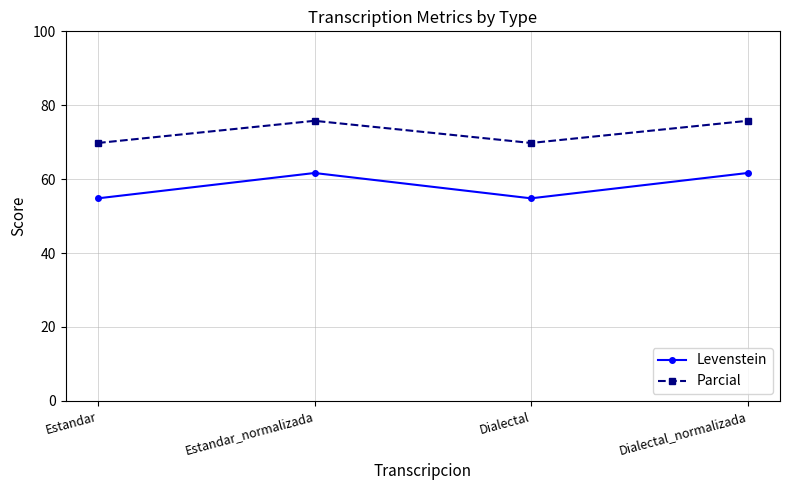

At Dialectal_normalizada, list the series in order from smallest to largest.

Levenstein, Parcial